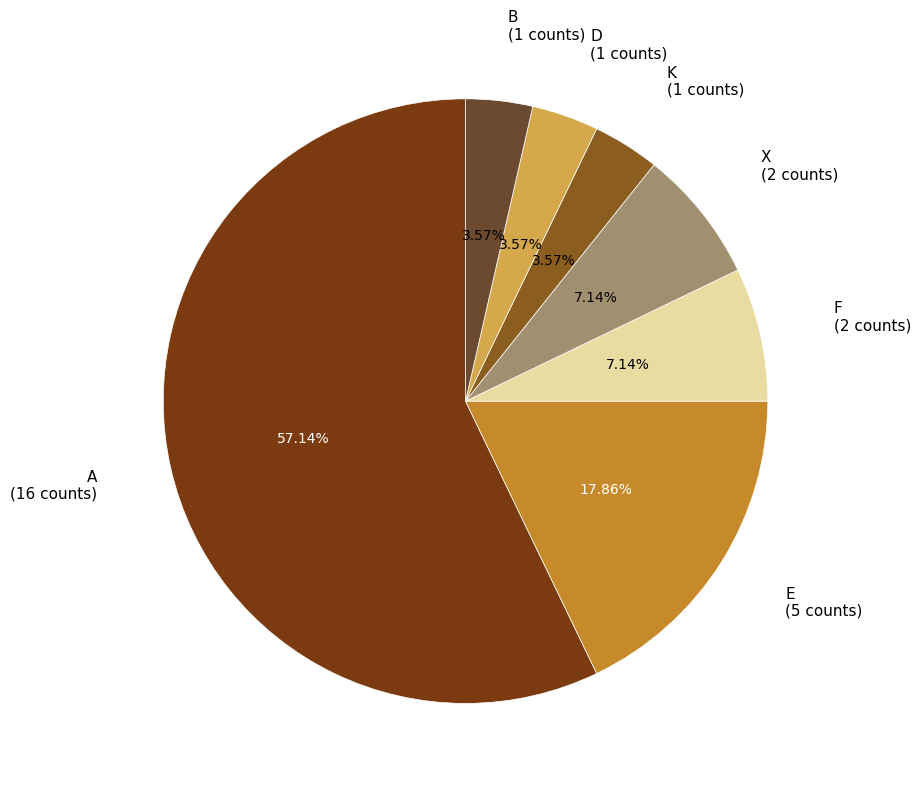

Count the number of slices in the pie.

7